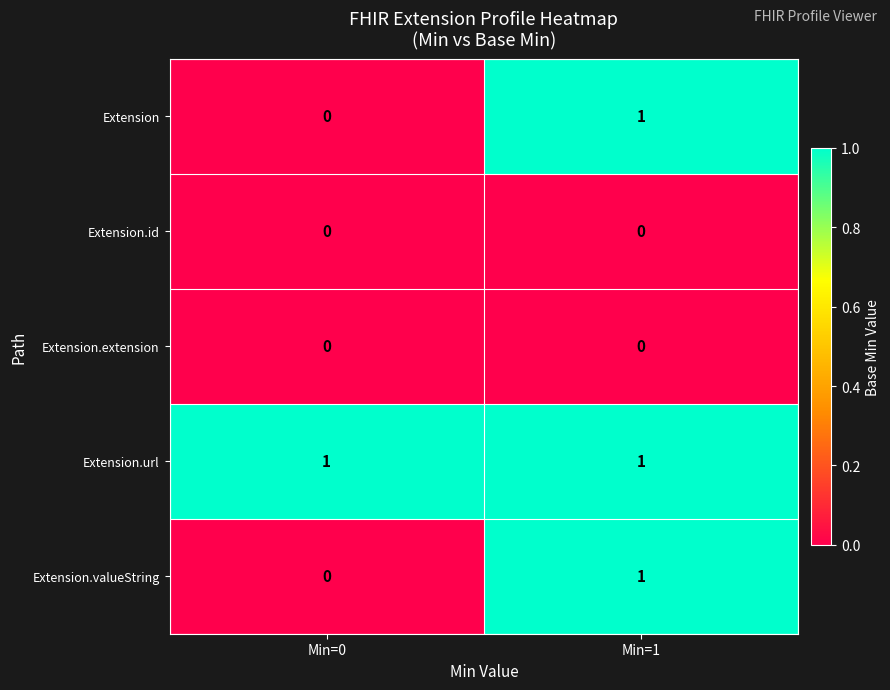

Which category has the lowest value in the Extension series?

Min=0